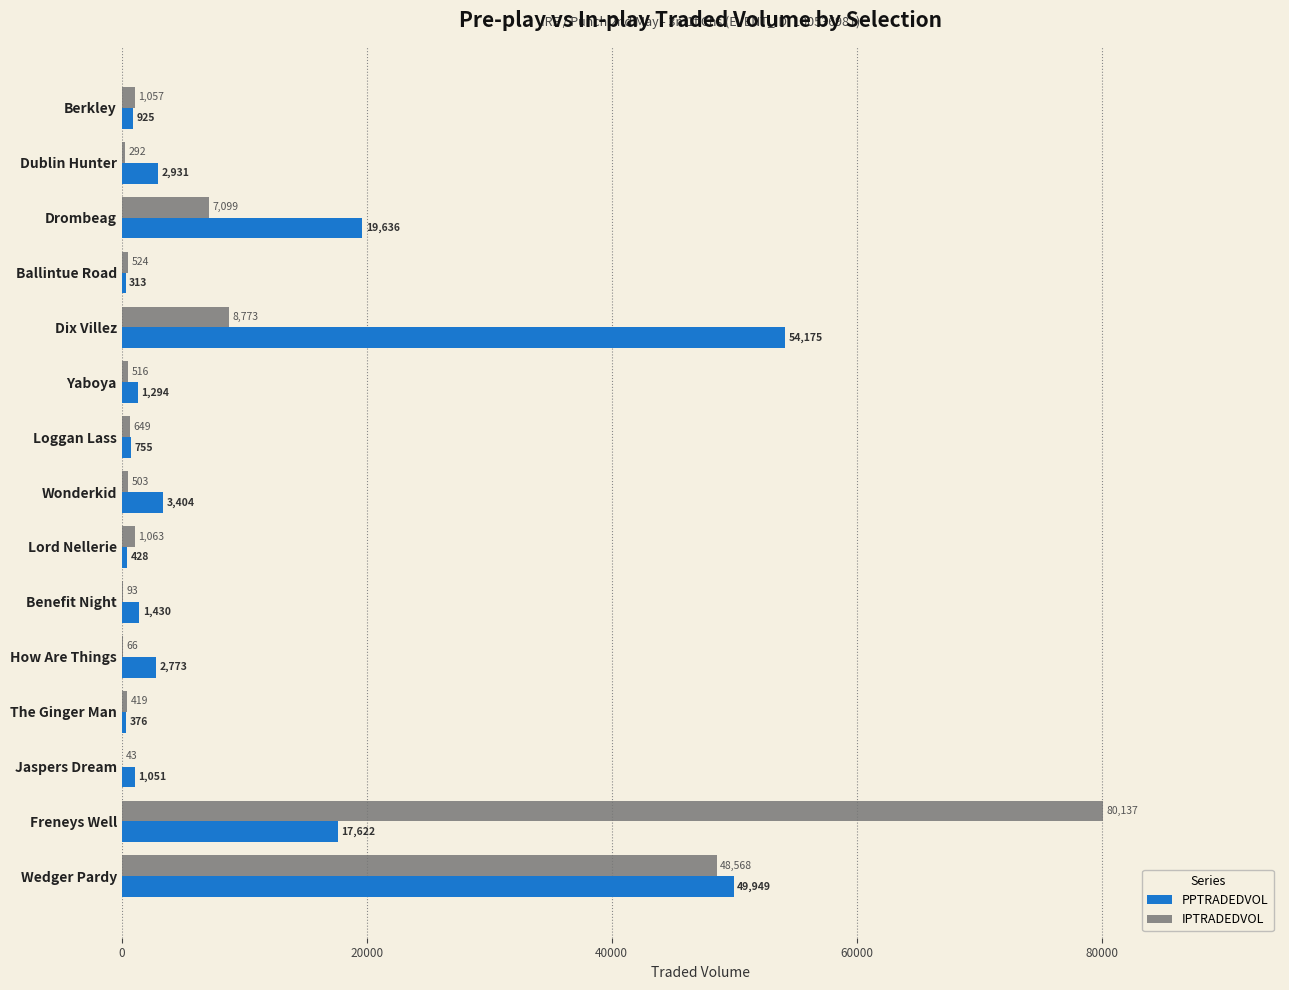

Which label corresponds to the largest value in the chart?

Freneys Well